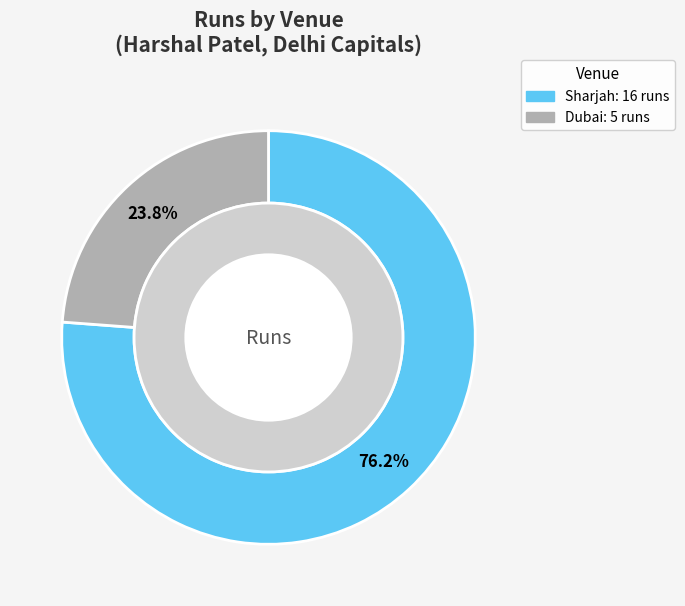

Count the number of slices in the pie.

2